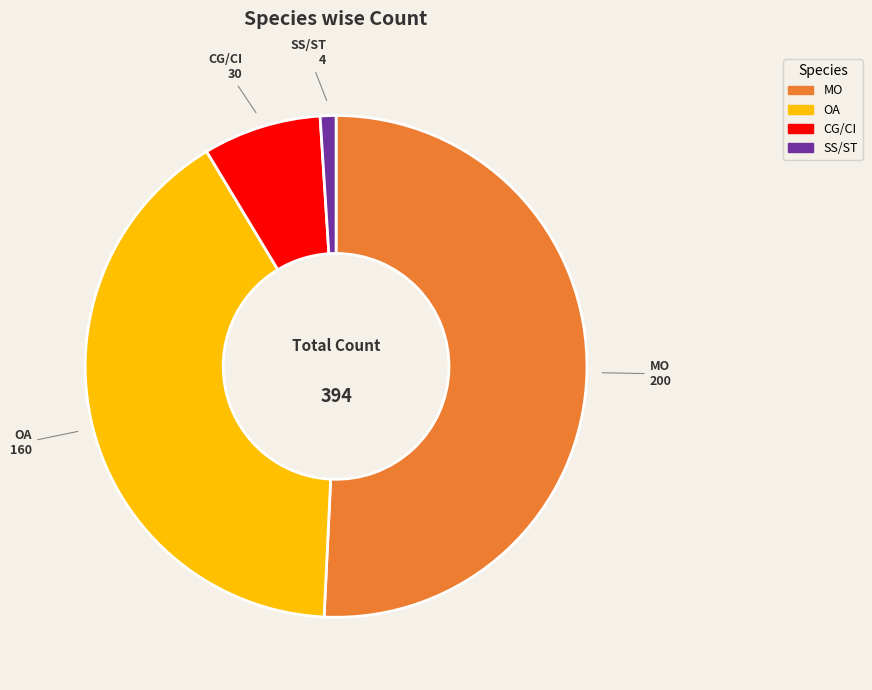

The OA slice represents 28% of the pie. True or false?

False